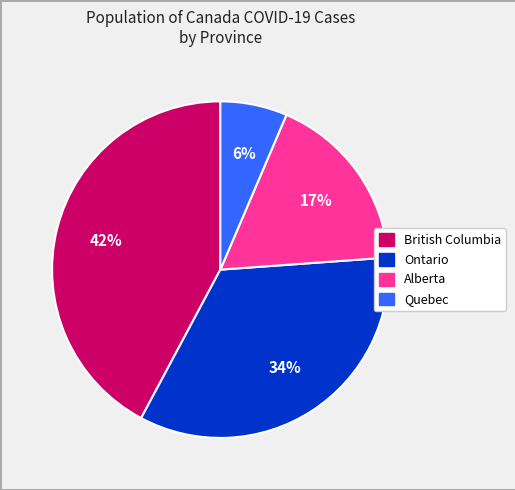

Between British Columbia and Ontario, which is larger?

British Columbia